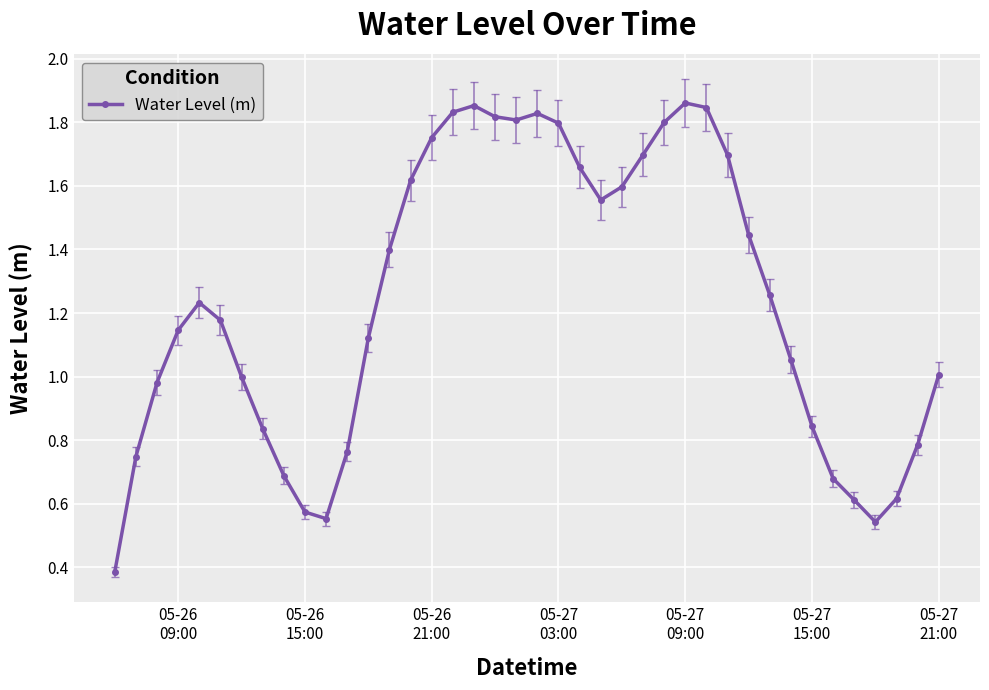

True or false: the data has more than 1 interior local peaks.

True